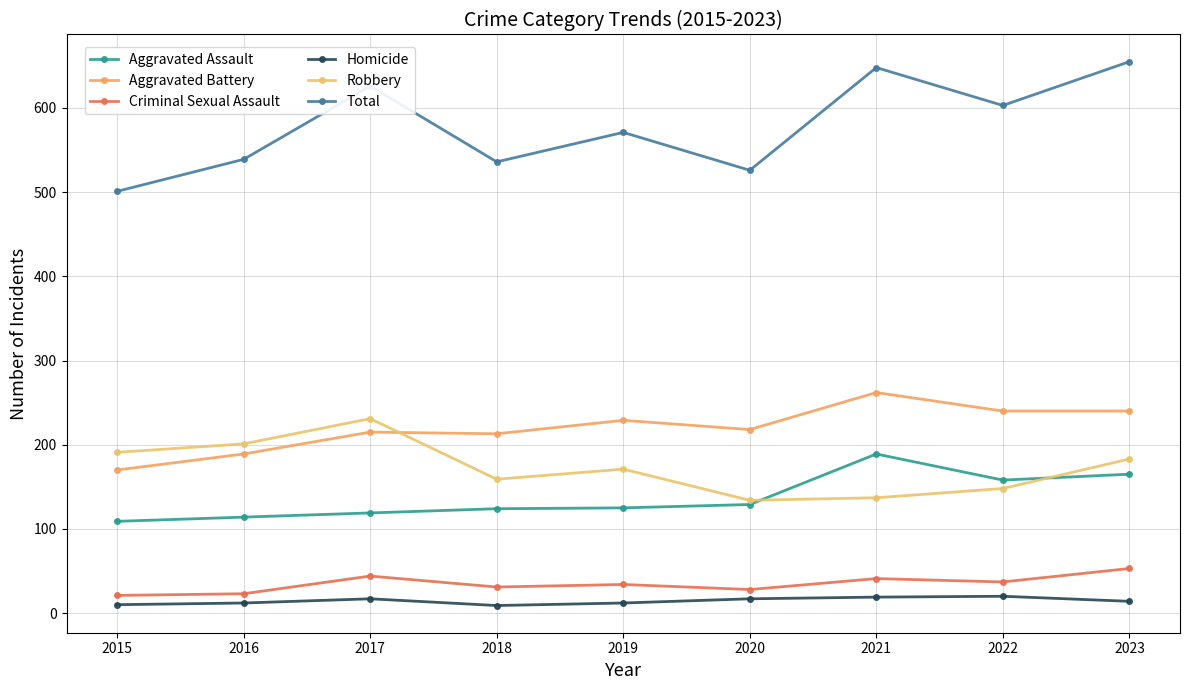

What are all the series names shown in the legend?

Aggravated Assault, Aggravated Battery, Criminal Sexual Assault, Homicide, Robbery, Total